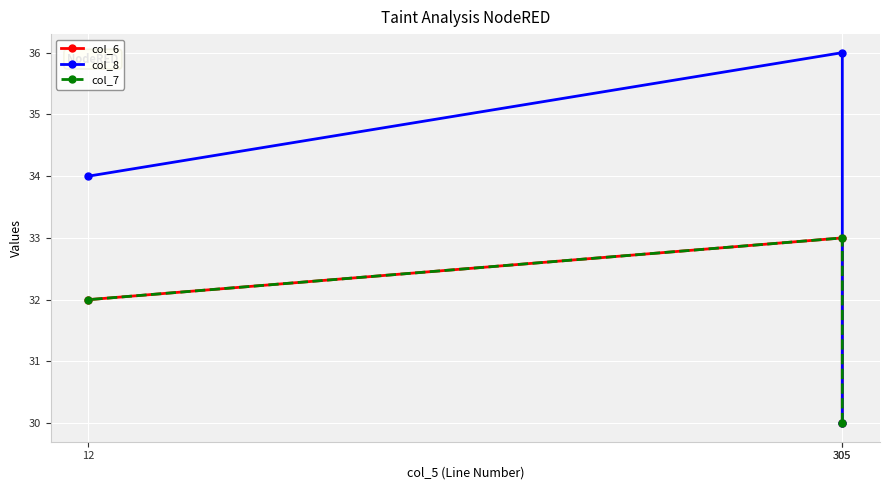

Reading left to right, extract all data points from this chart.

col_6: 30	33	32
col_8: 30	36	34
col_7: 30	33	32